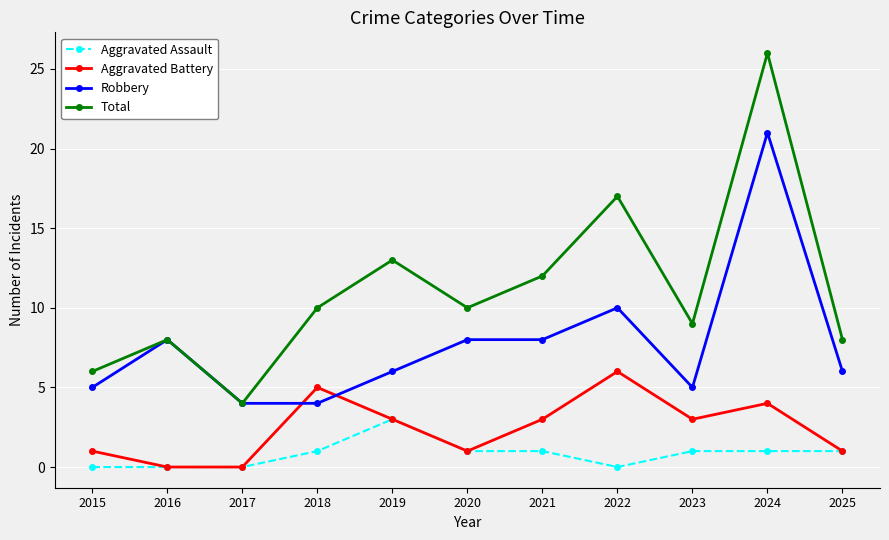

True or false: Aggravated Battery and Total cross at least once.

False